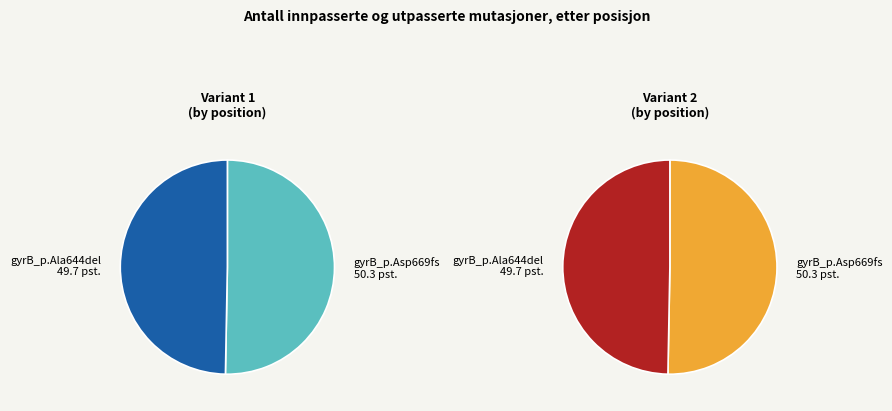

To the nearest percent, what is the average slice percentage?

50%